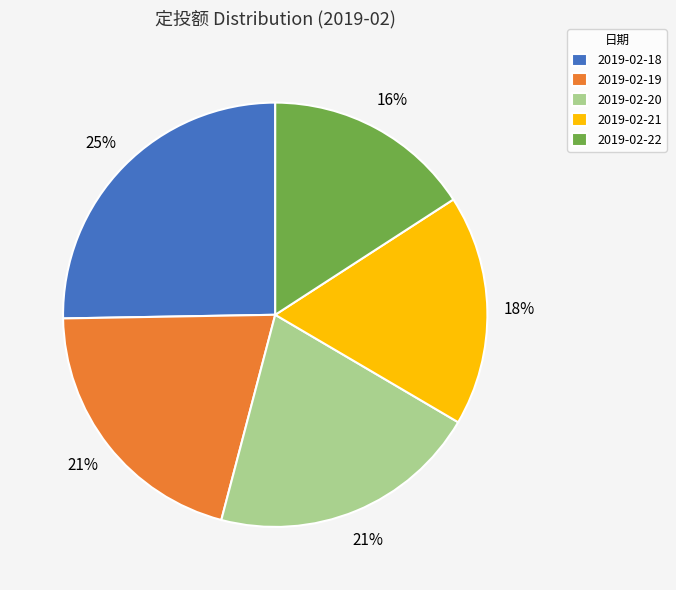

True or false: 2019-02-21 accounts for 18% of the total.

True